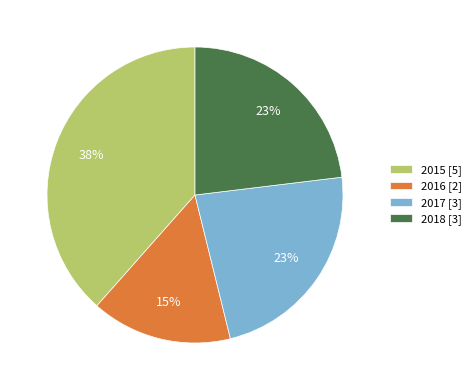

The 2017 slice represents 30% of the pie. True or false?

False